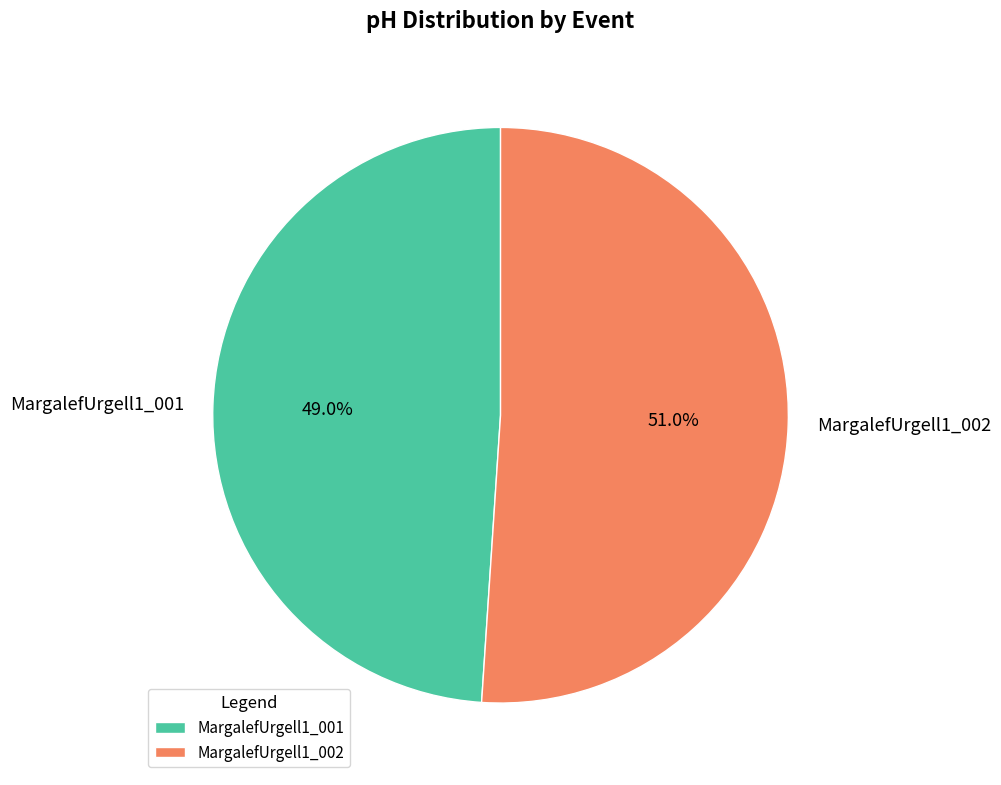

To the nearest percent, what is the average slice percentage?

50%